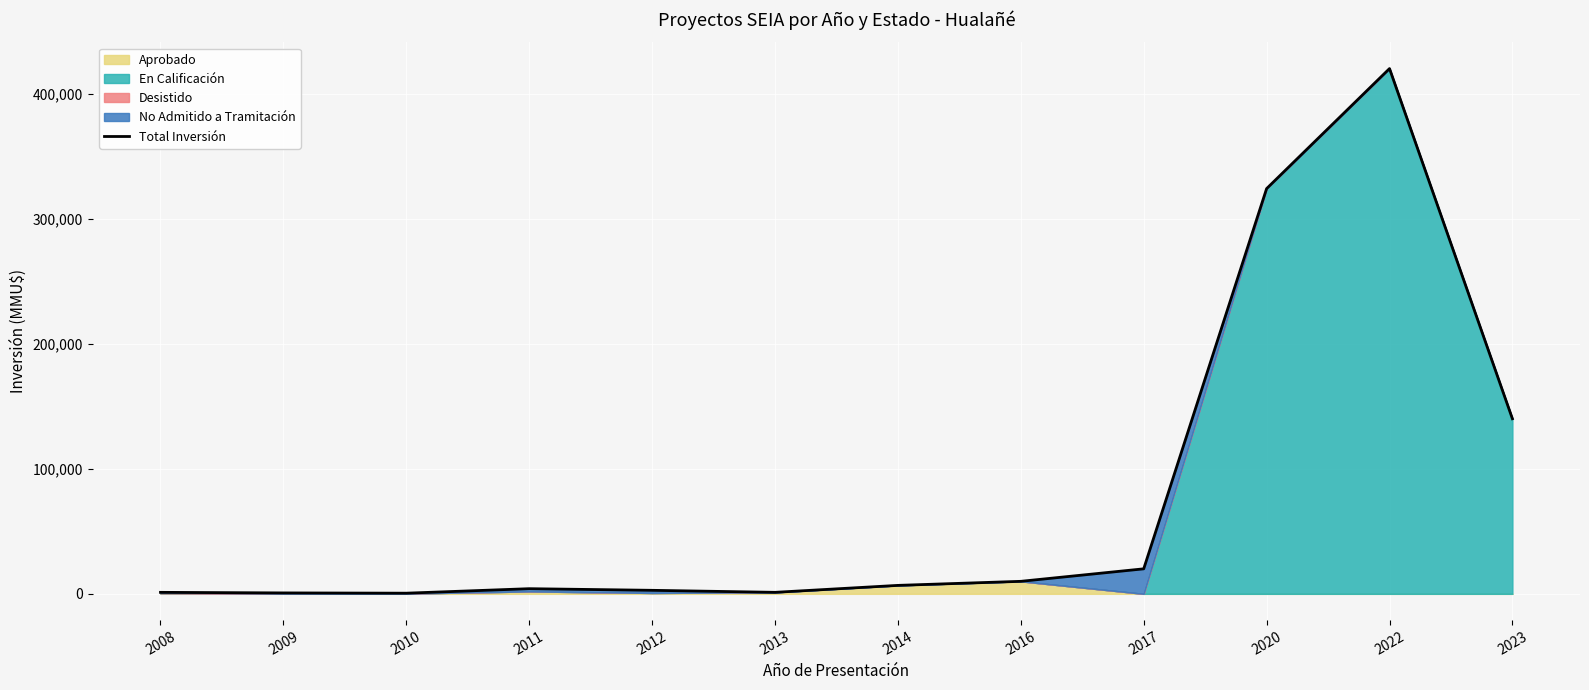

At which category does the data reach its first local valley?

2010